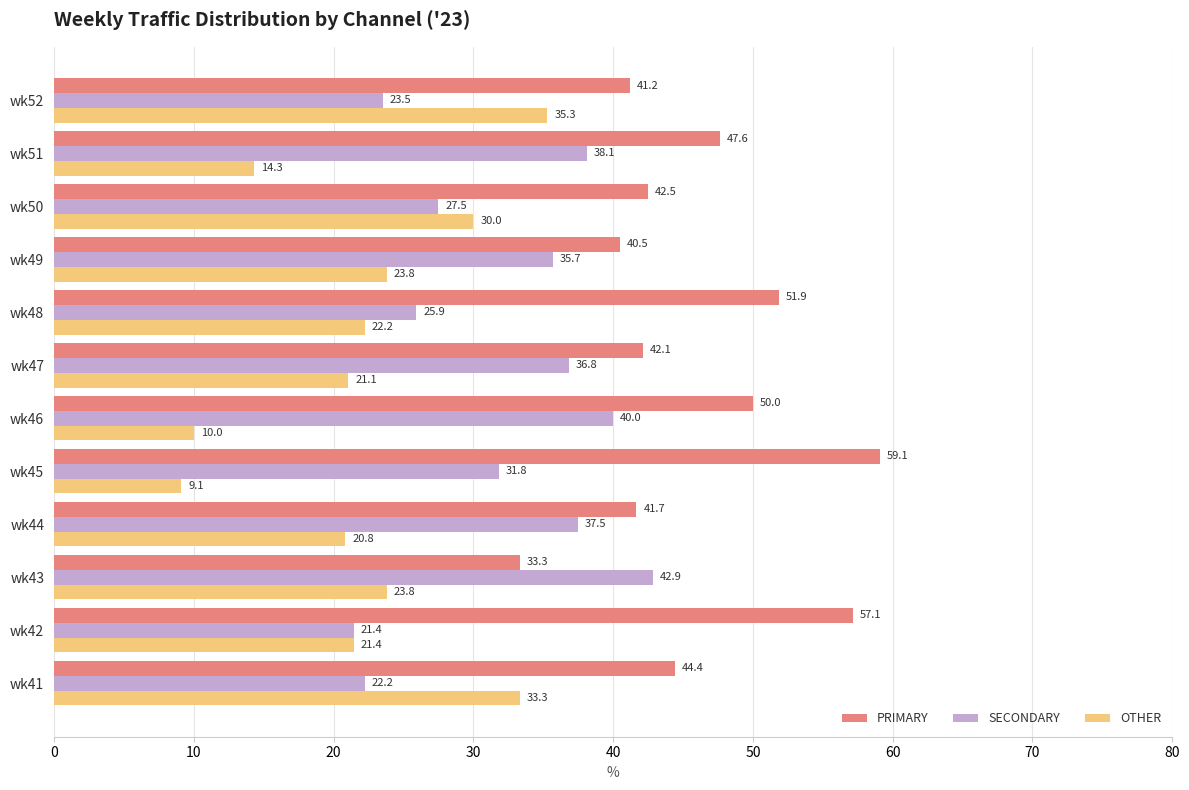

Rank the categories by SECONDARY value from highest to lowest.

wk43, wk46, wk51, wk44, wk47, wk49, wk45, wk50, wk48, wk52, wk41, wk42